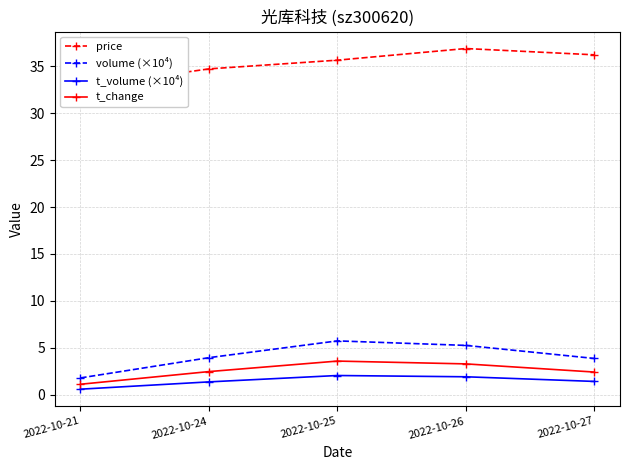

What is the value of the volume (×10⁴) point at the 2nd from the left?

3.9